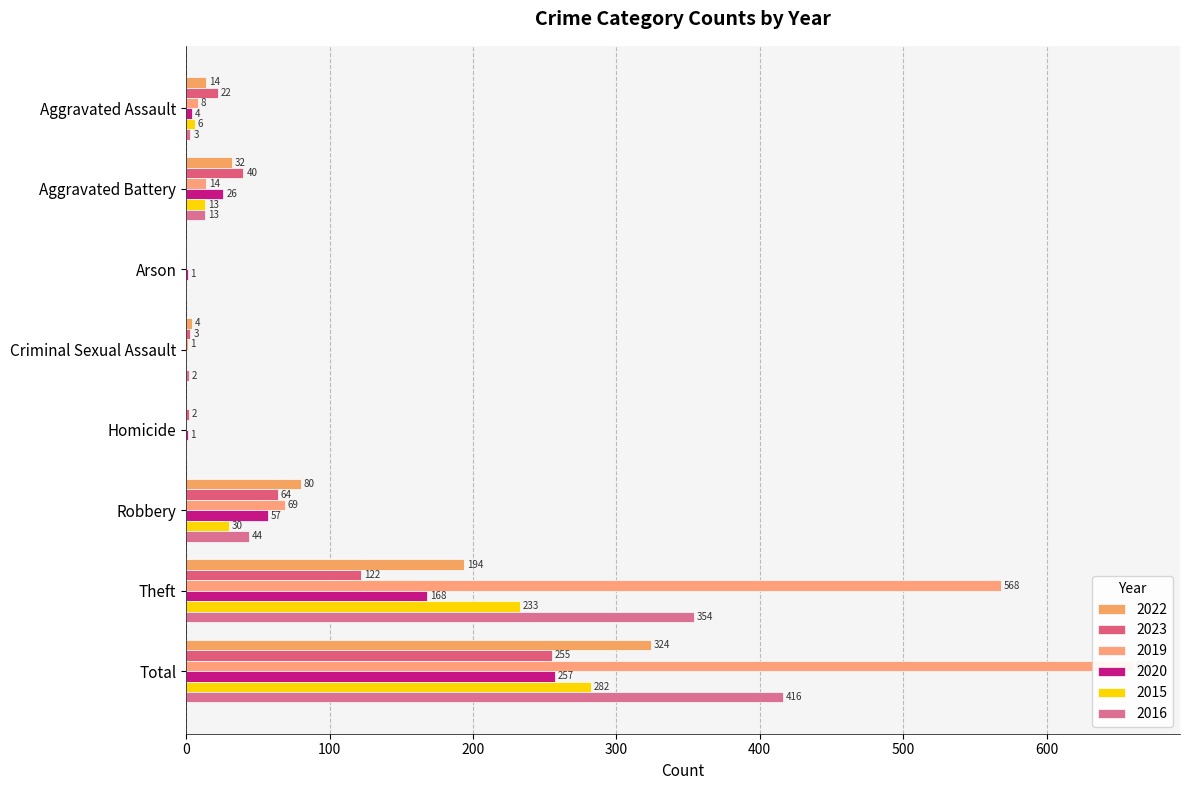

How many series are shown in this chart?

6